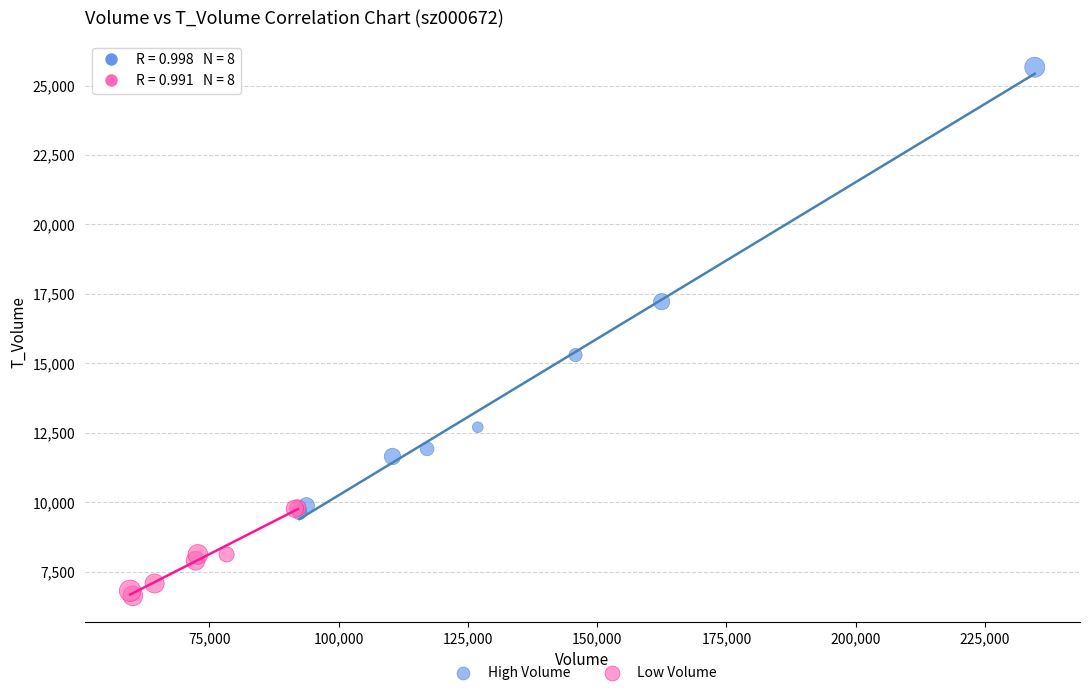

Which series contains the highest Y value?

High Volume